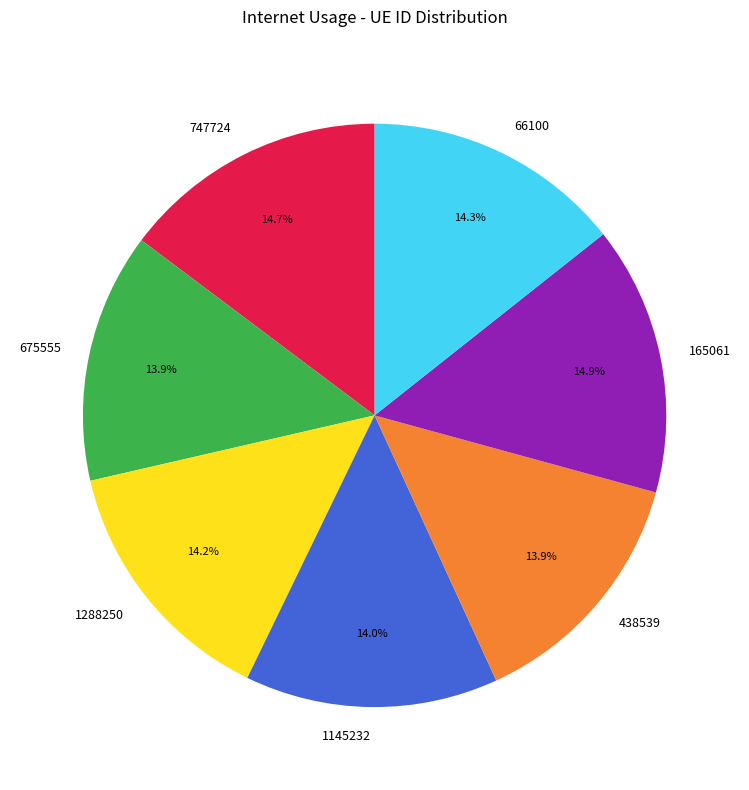

To the nearest percent, what is the average slice percentage?

14%